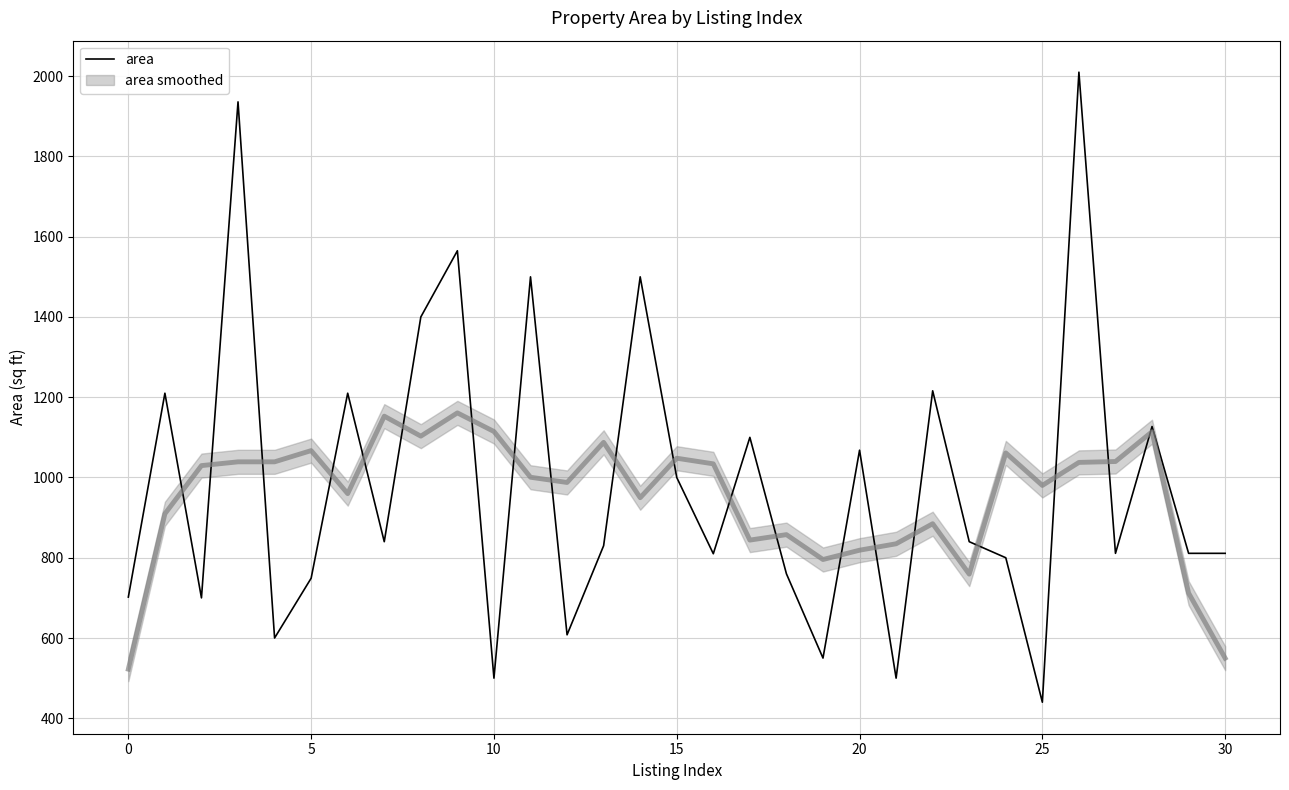

What is the sum of all values?

30504